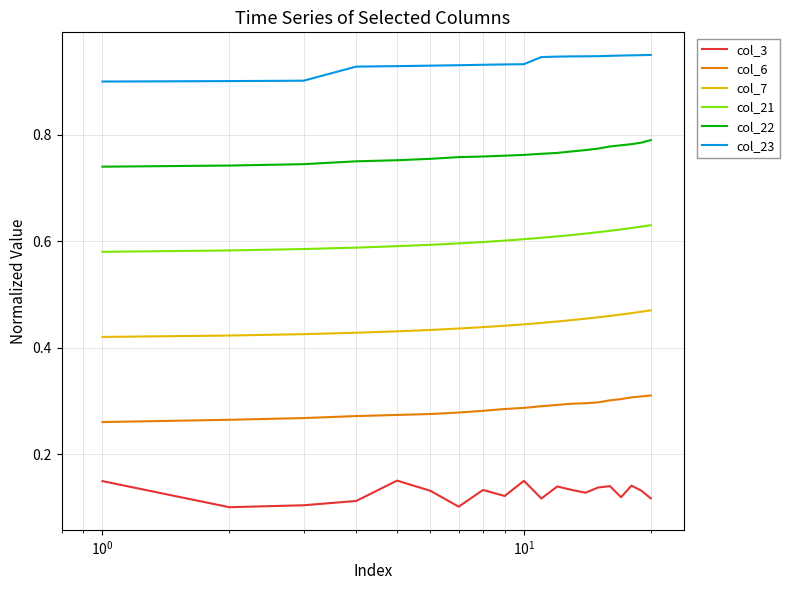

Rank the series by their average value, from highest to lowest.

col_23, col_22, col_21, col_7, col_6, col_3